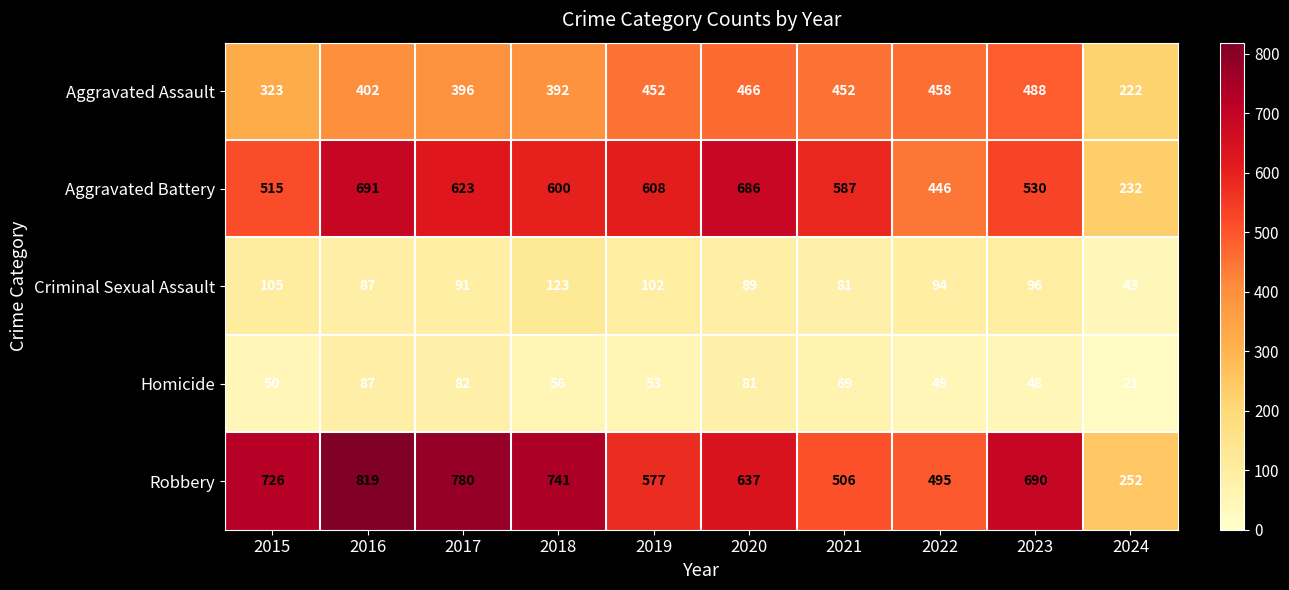

The Aggravated Battery series shows 139 at 2024. True or false?

False